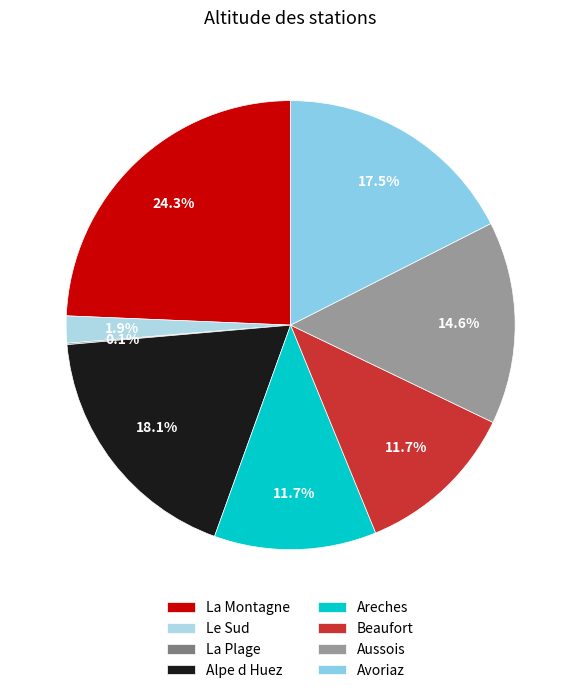

What is the change in value from Le Sud to La Plage?

-190